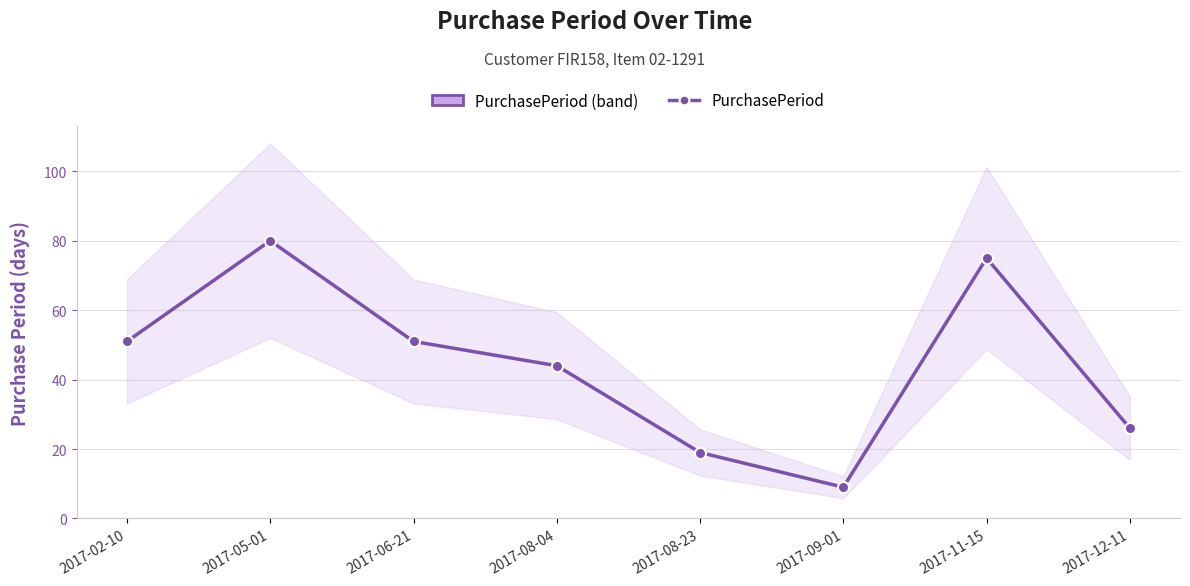

List the labels in order of value, largest first.

2017-05-01, 2017-11-15, 2017-02-10, 2017-06-21, 2017-08-04, 2017-12-11, 2017-08-23, 2017-09-01